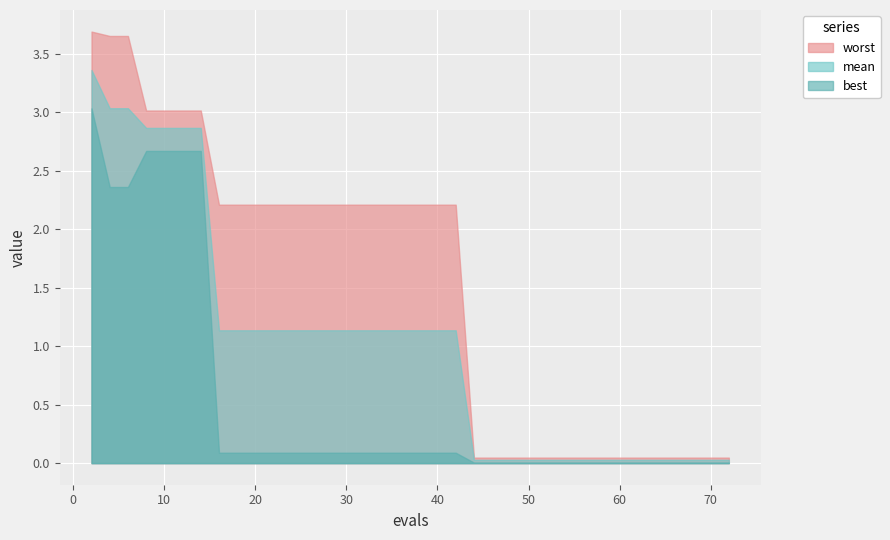

Which series has the largest range (max minus min)?

worst